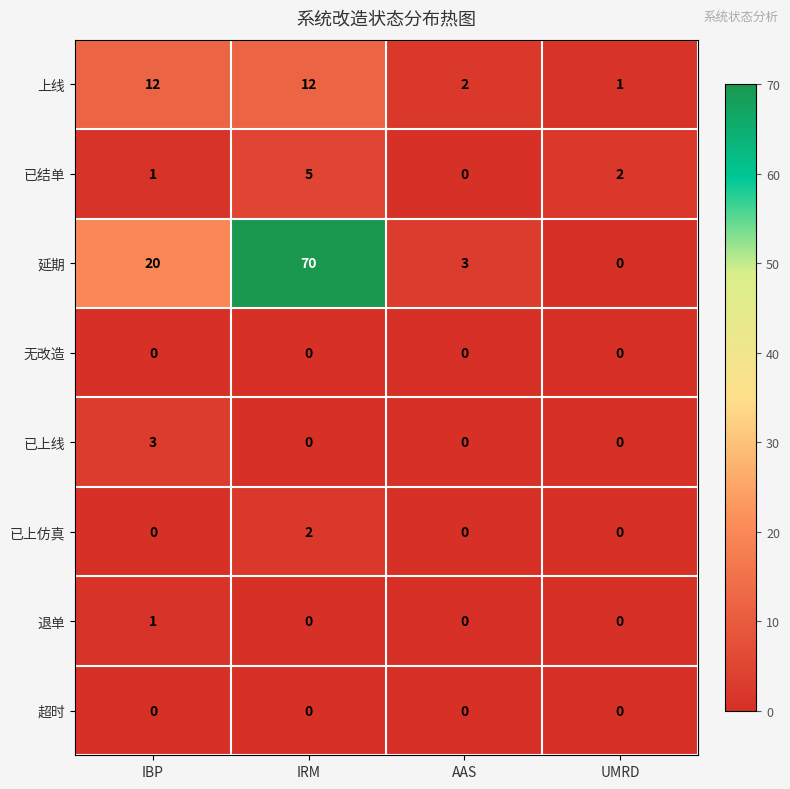

How many series are shown in this chart?

8